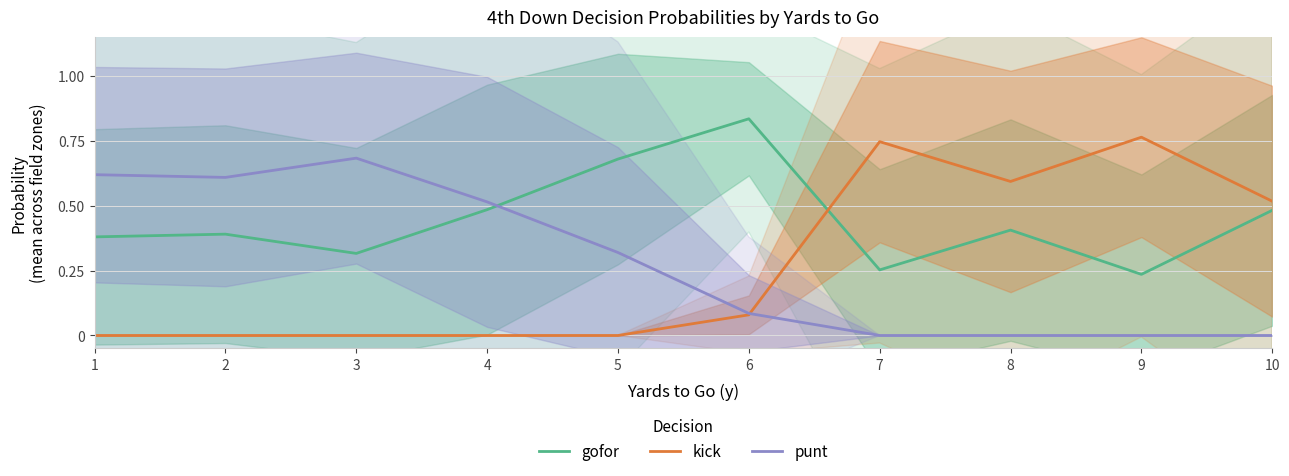

At which category does the chart reach its minimum across all series?

1